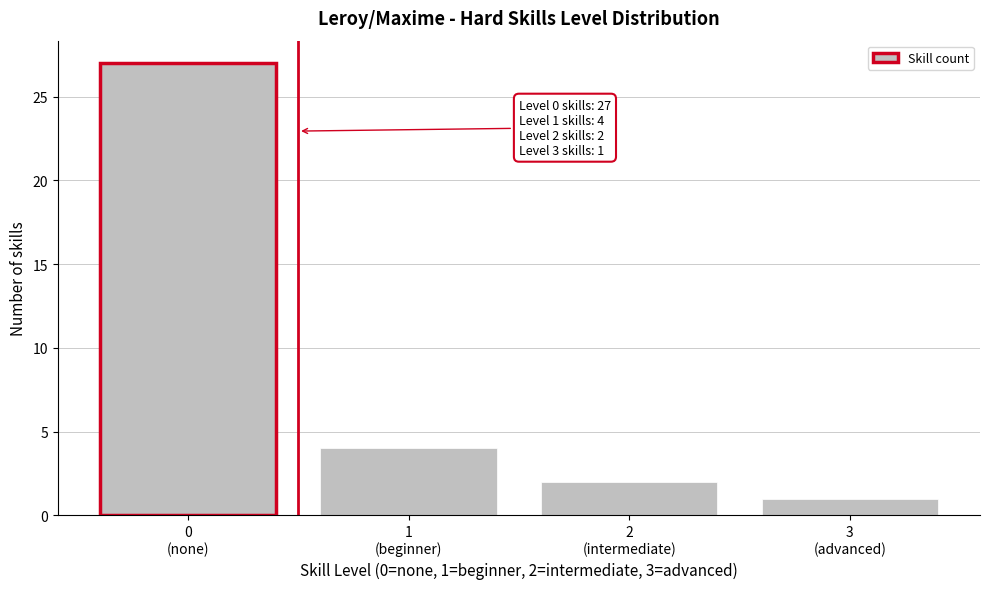

Reading left to right, extract all data points from this chart.

27	4	2	1